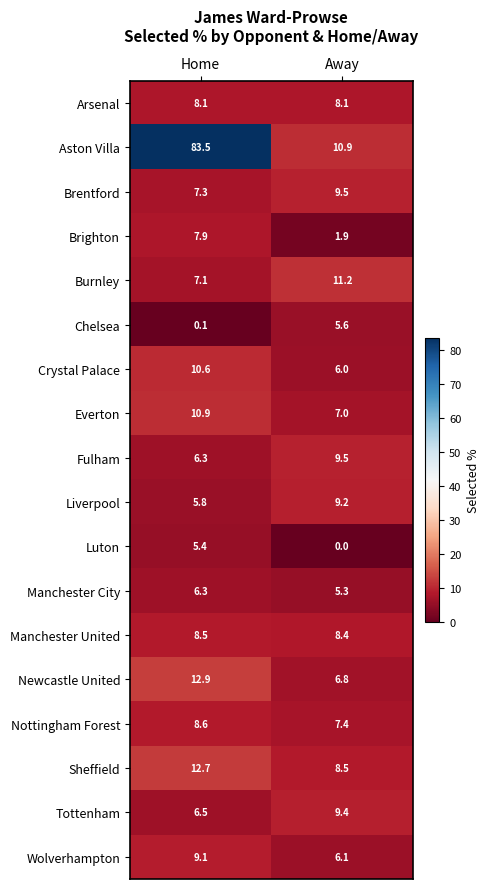

List the labels in order of Aston Villa value, largest first.

Home, Away